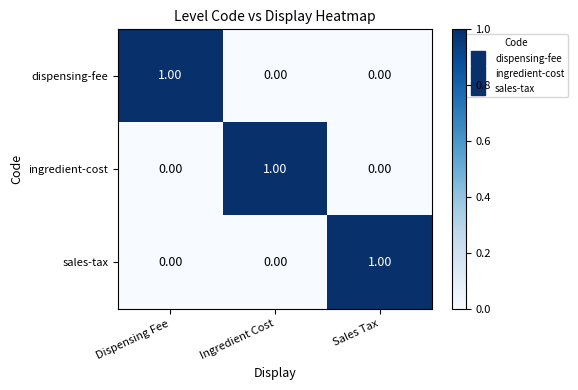

Is the value of ingredient-cost at Ingredient Cost greater than the value of sales-tax at Dispensing Fee?

Yes